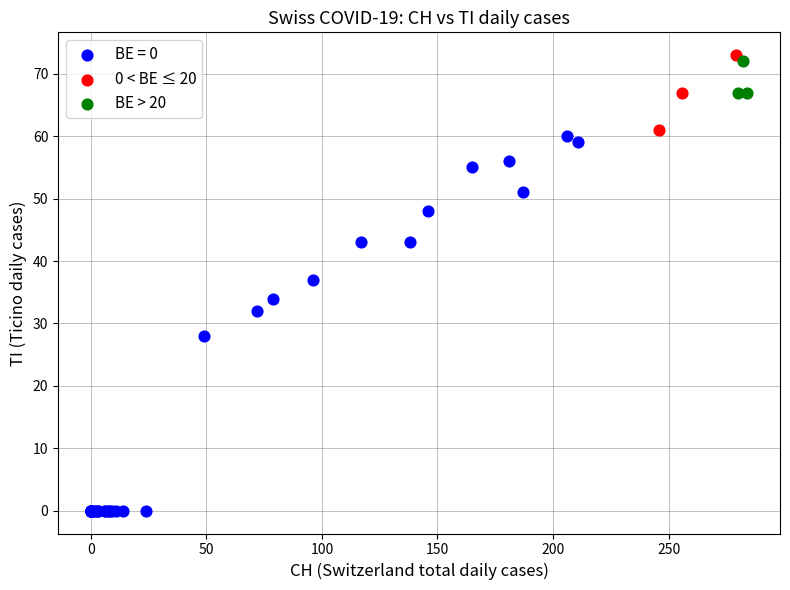

Which series contains the lowest Y value?

BE = 0